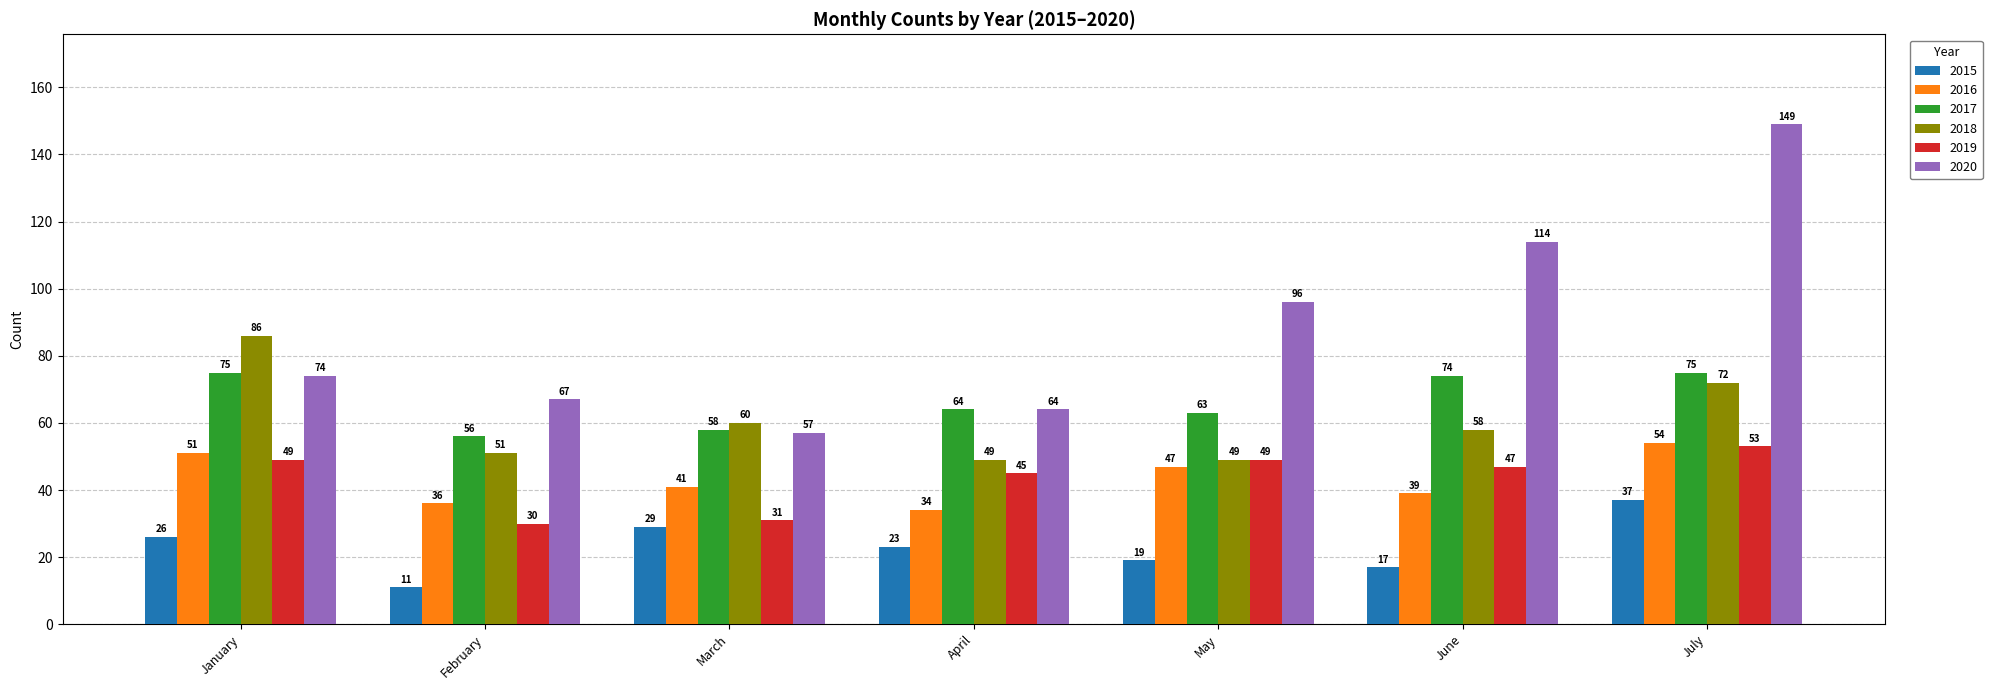

The value of 2019 at July is 12. True or false?

False